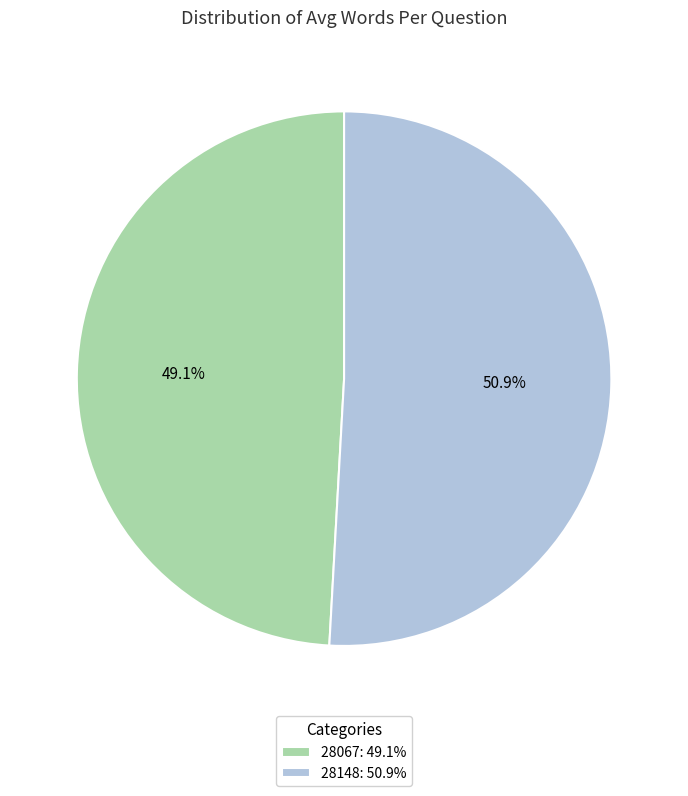

To the nearest percent, what percentage of the pie is 28148?

51%